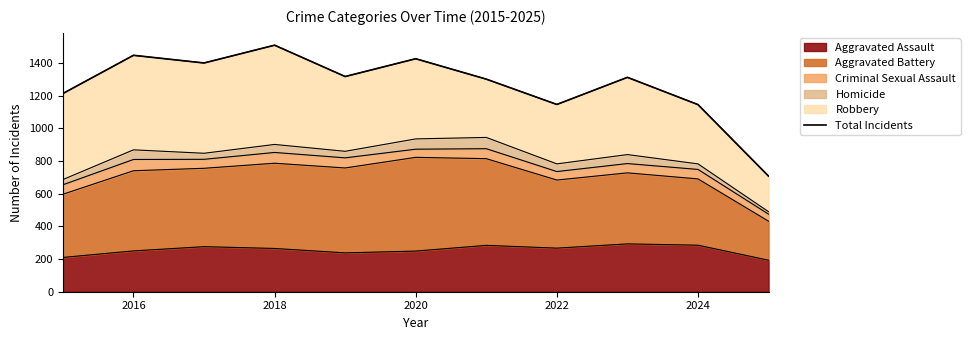

Does the chart have visible grid lines?

No